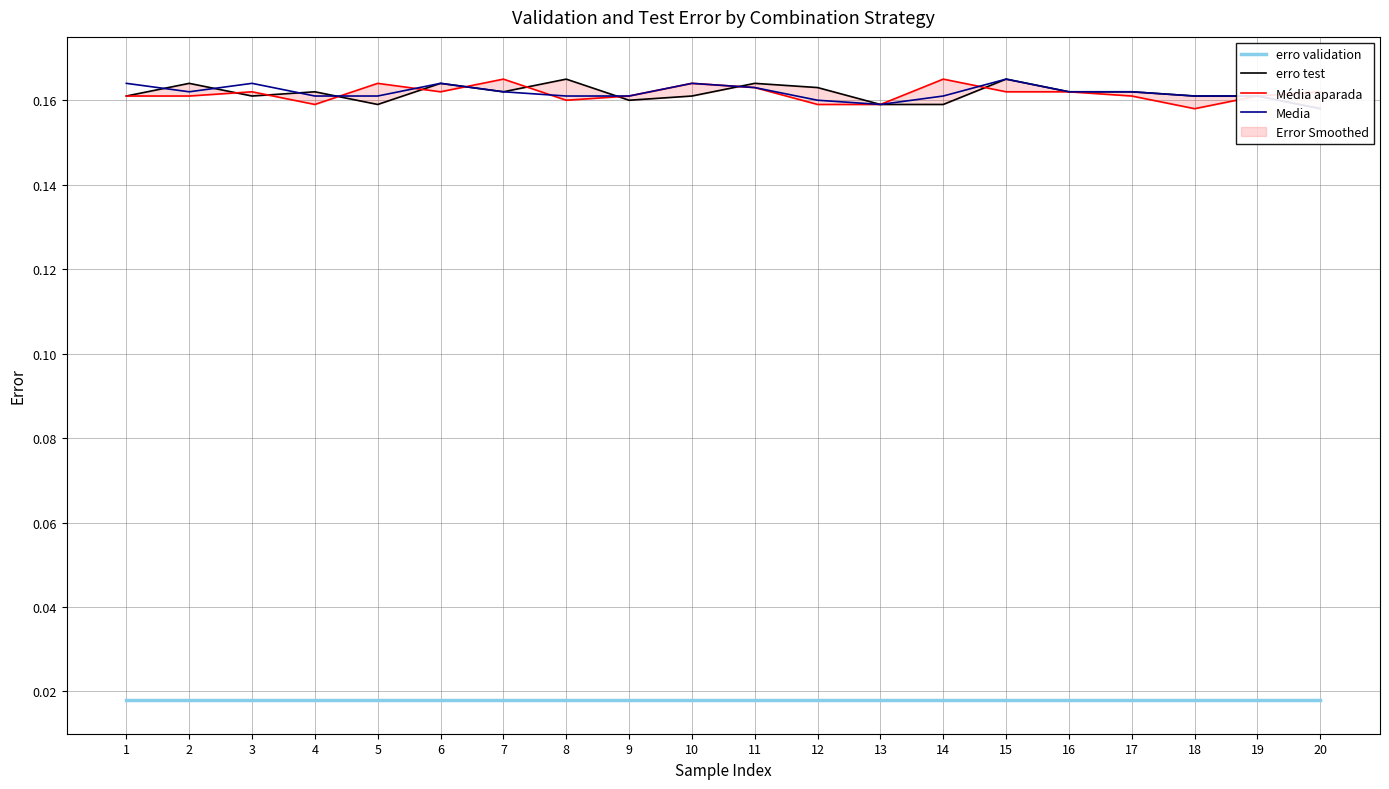

Where is Media nearest to the value 0?

20